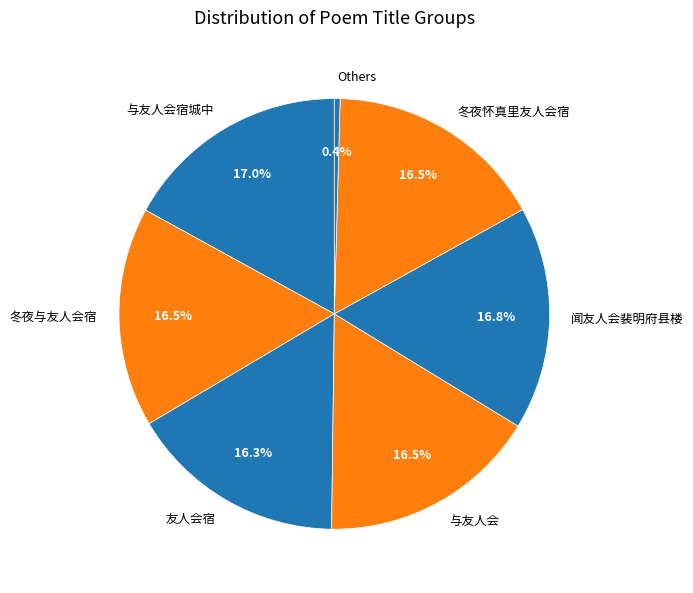

How many slices are in this pie chart?

7